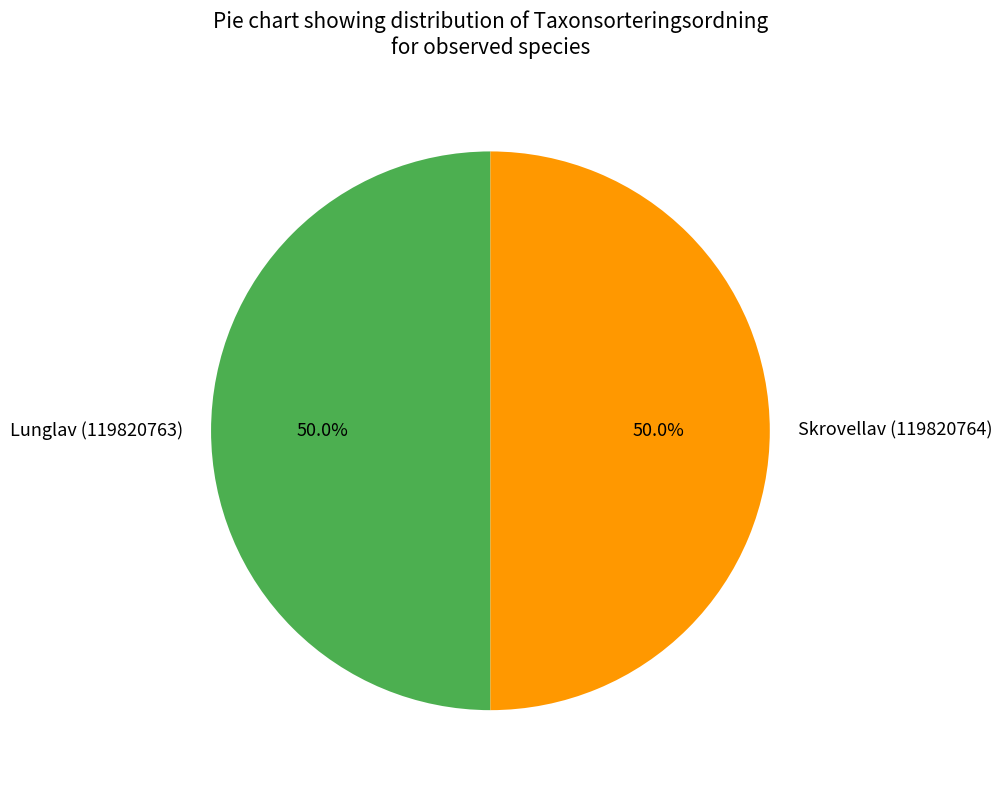

The Skrovellav (119820764) slice represents 39% of the pie. True or false?

False